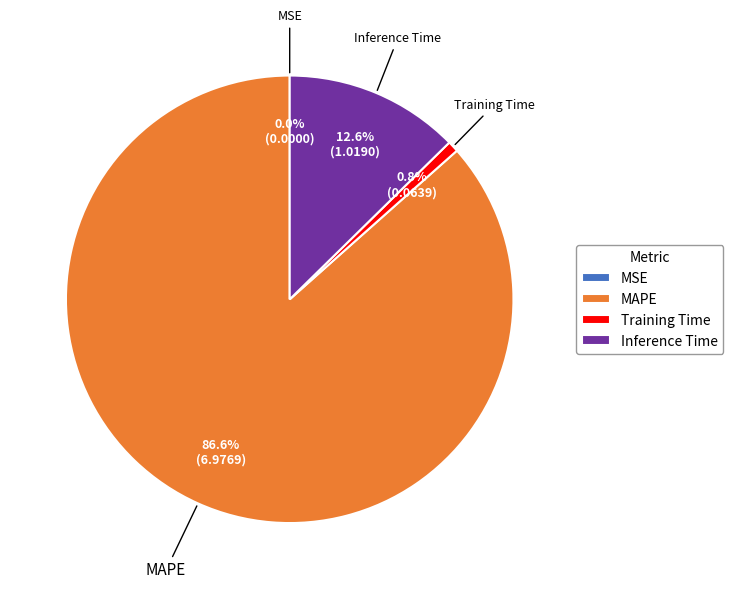

The Inference Time slice represents 13% of the pie. True or false?

True